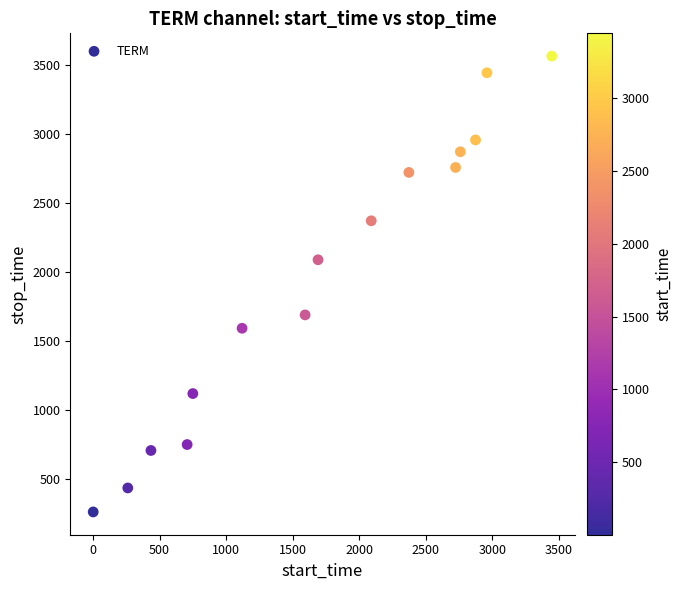

What is the range of X values (max minus min)?

3447